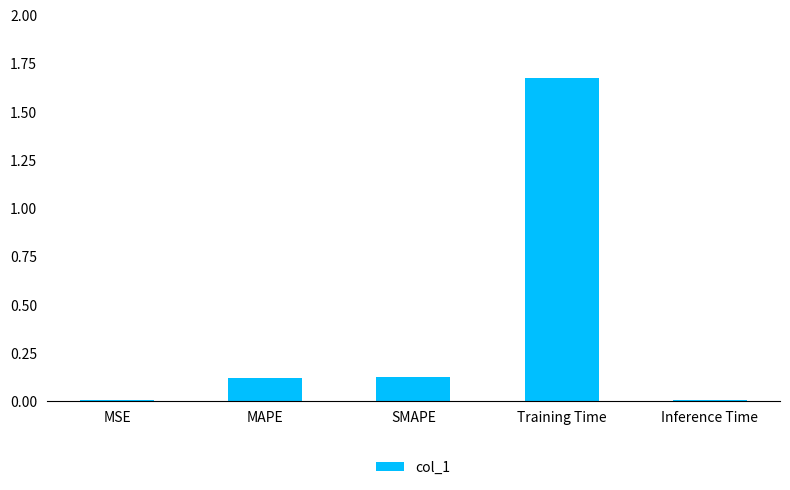

What is the change in value from SMAPE to Training Time?

+1.5